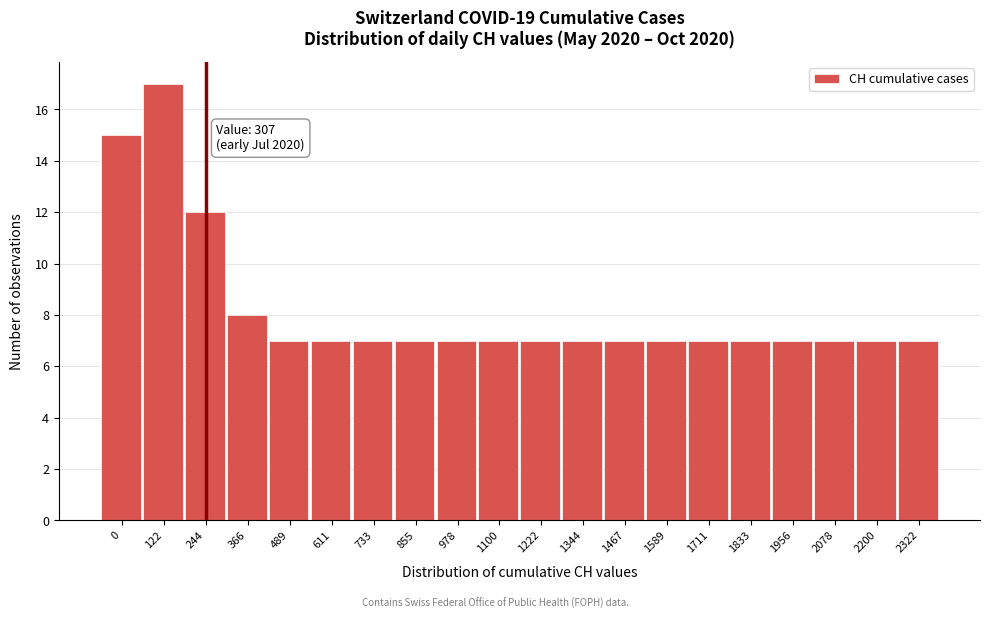

Reading right to left, what are all the values shown in this chart?

7	7	7	7	7	7	7	7	7	7	7	7	7	7	7	7	8	12	17	15